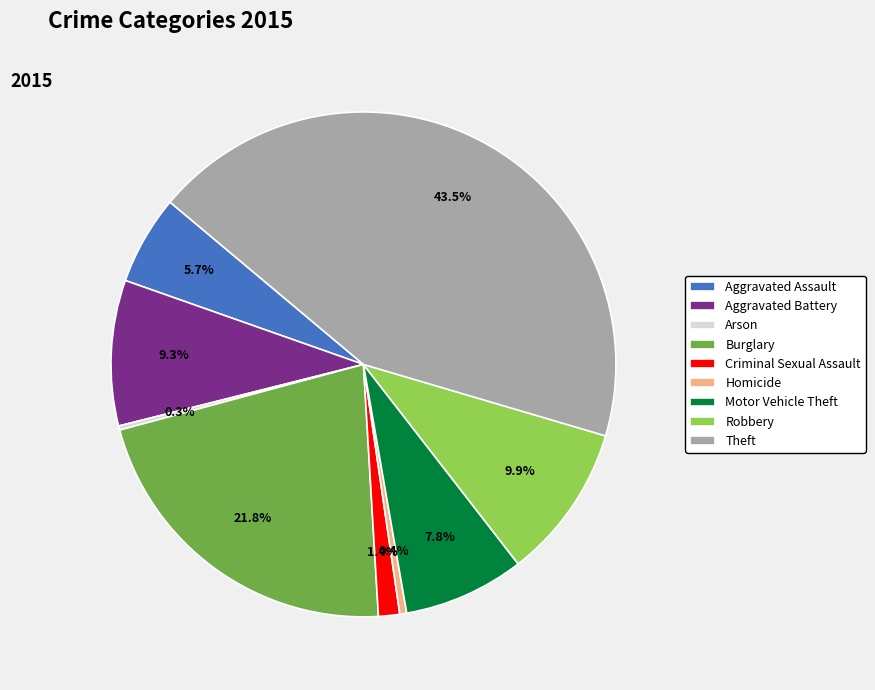

Do Burglary and Homicide together represent more than half of the pie?

No